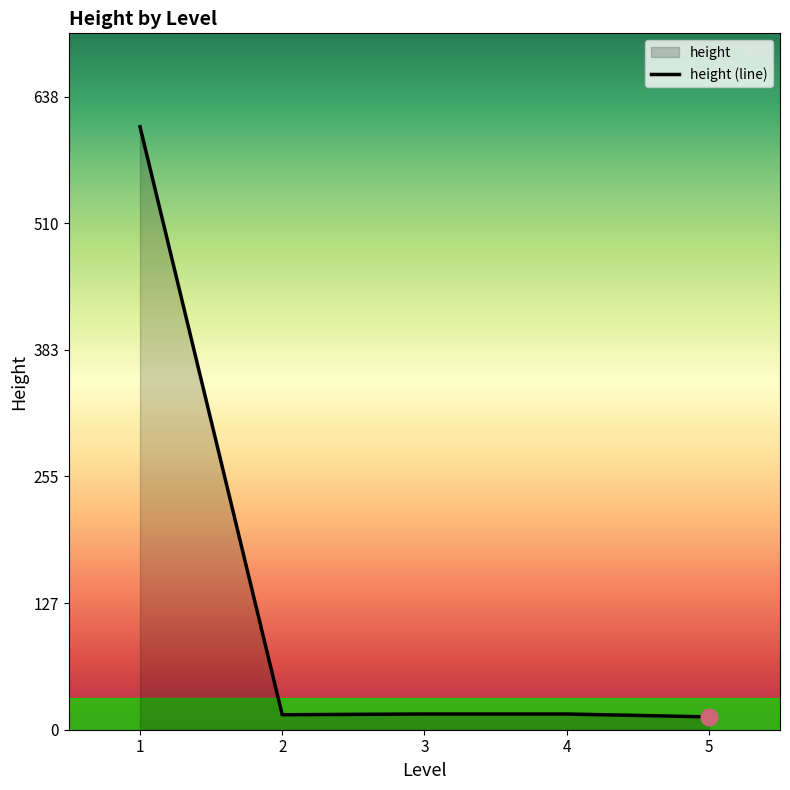

Between 2 and 4, which is larger?

4